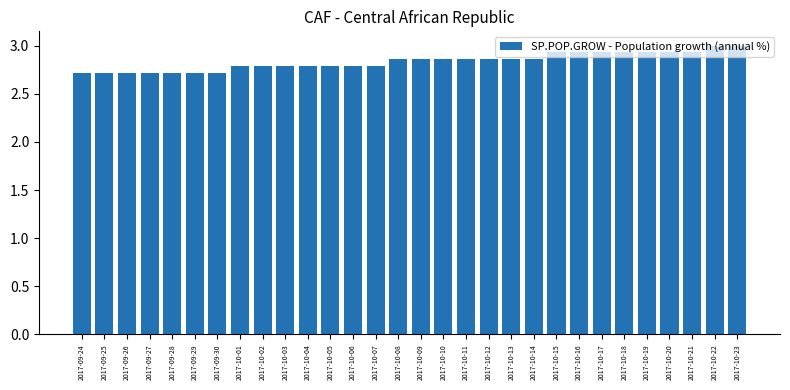

What is the label of the 5th bar from the left?

2017-09-28